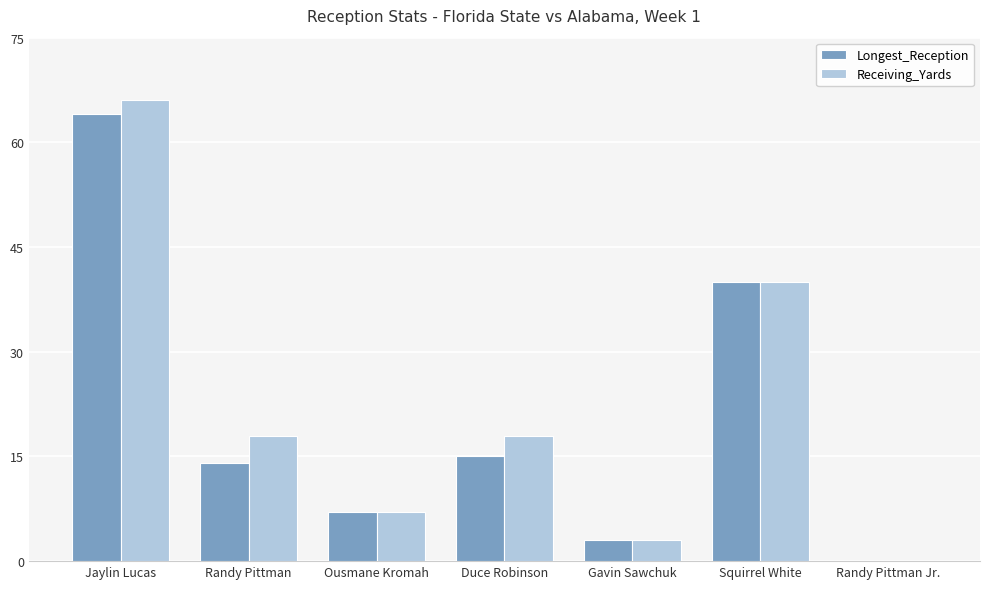

Which series has the largest total across all categories?

Receiving_Yards